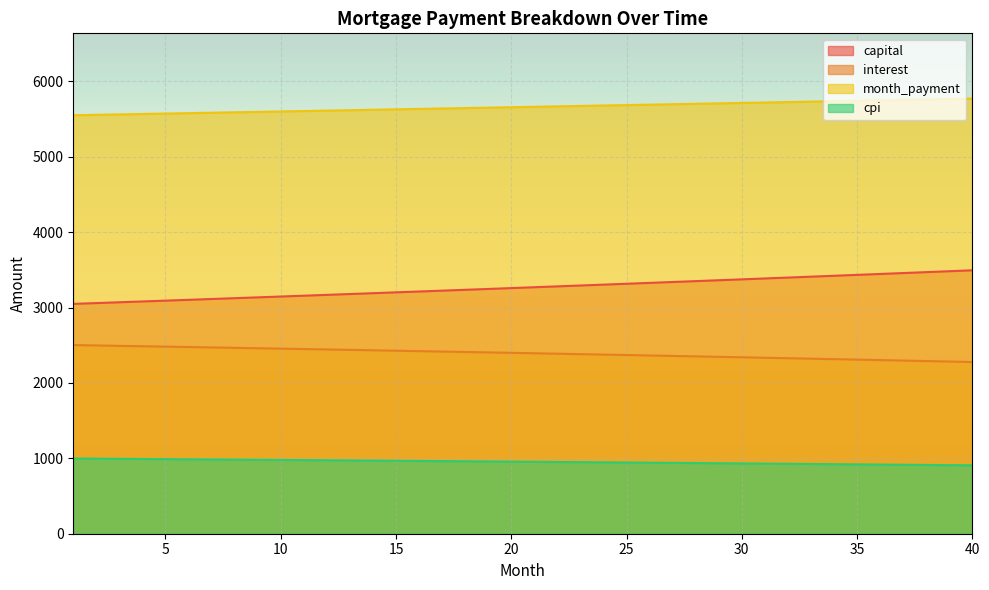

True or false: opening_balance and capital cross at least once.

False